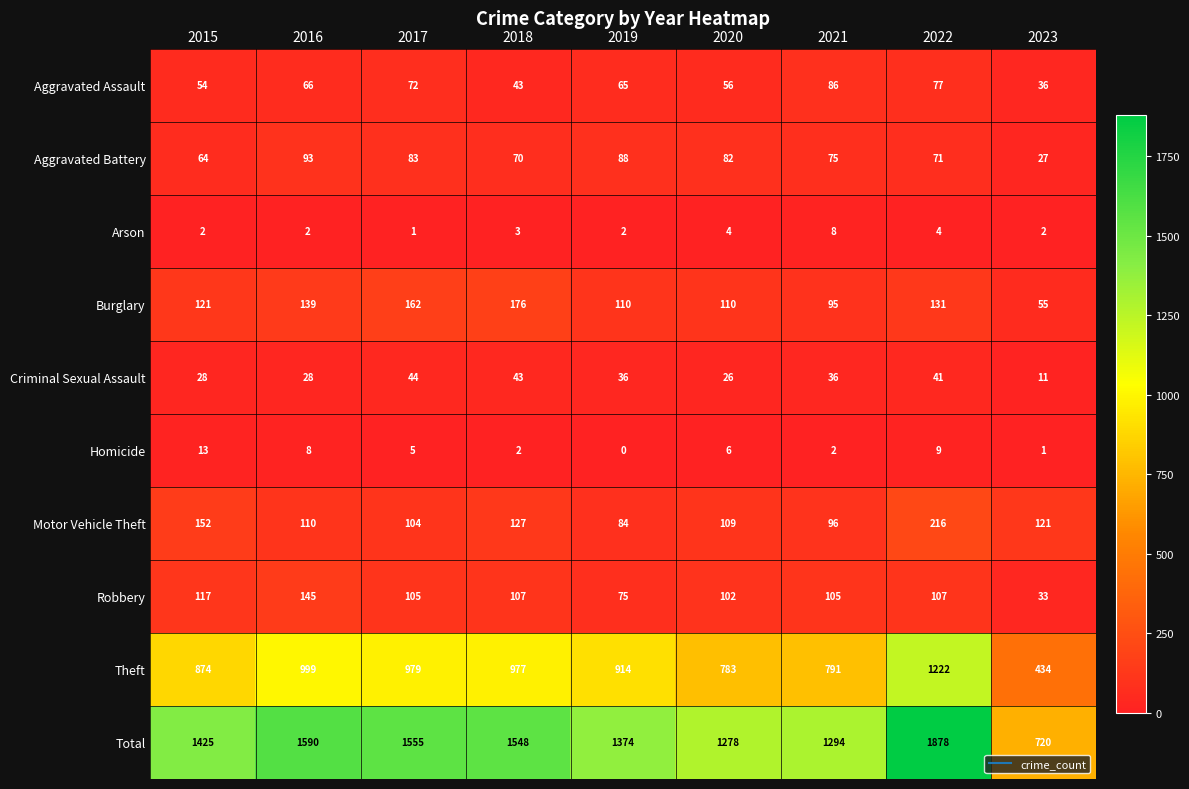

Rank the categories by Aggravated Assault value from highest to lowest.

2021, 2022, 2017, 2016, 2019, 2020, 2015, 2018, 2023